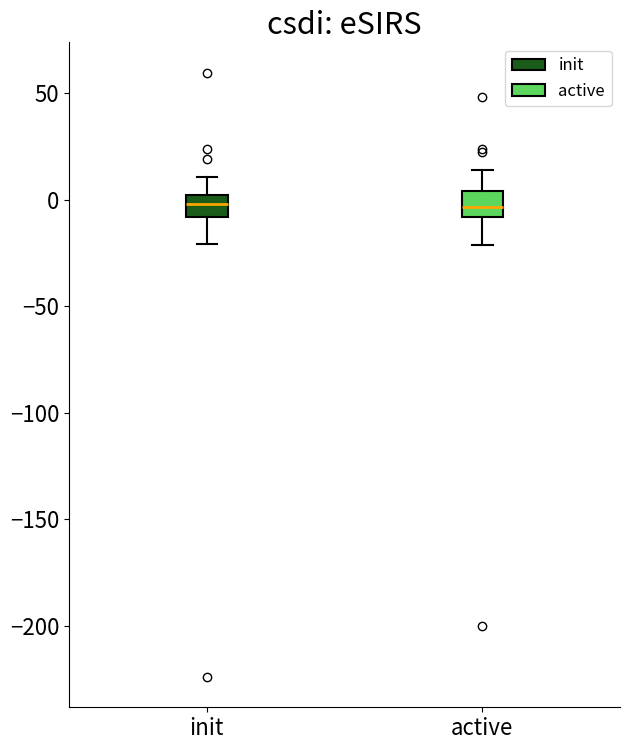

Where does the upper whisker of the box for init end on the y-axis? The values are not printed on the chart, so give them approximately, as read against the axis.

10